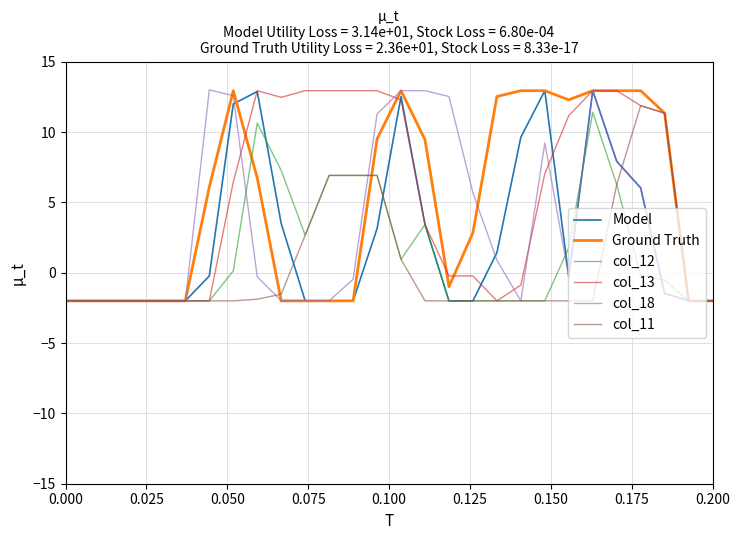

What is the maximum value shown in the chart?

13.0